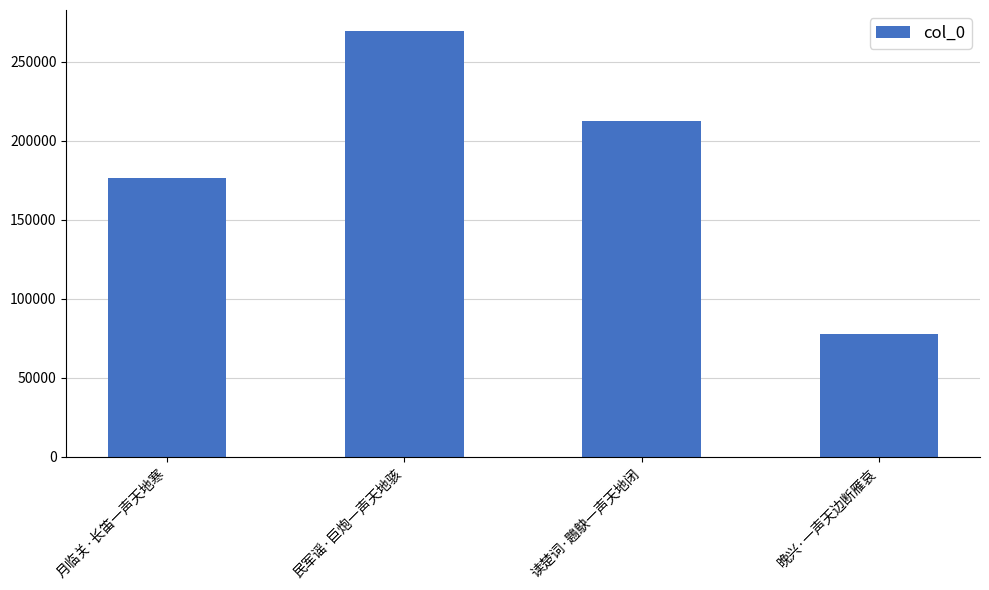

Which category has the highest value across all series?

民军谣·巨炮一声天地骇